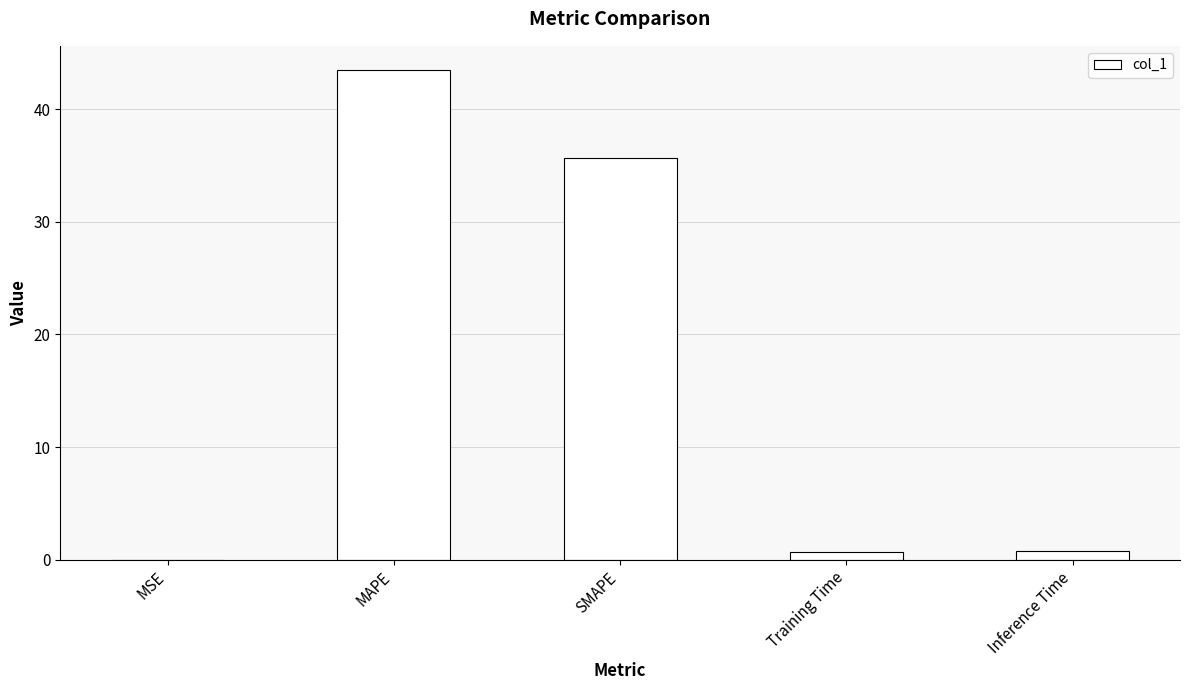

Where is the data nearest to the value 21?

SMAPE